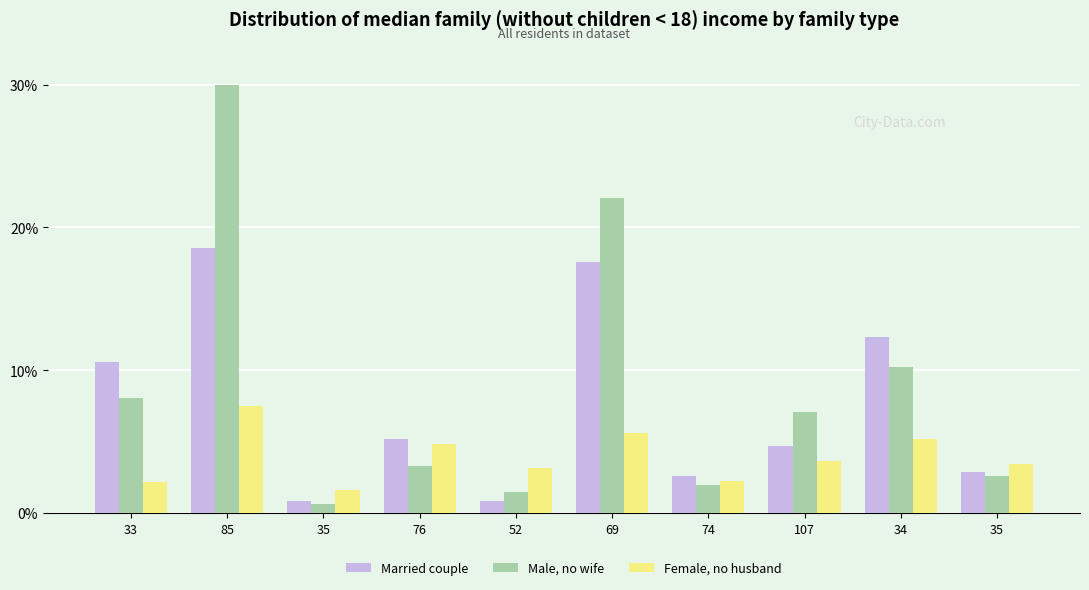

Reading right to left, extract all data points from this chart.

Married couple: 2.9	12.3	4.7	2.6	17.6	0.9	5.2	0.8	18.6	10.6
Male, no wife: 2.6	10.2	7.1	2.0	22.1	1.5	3.3	0.6	30.0	8.0
Female, no husband: 3.5	5.2	3.7	2.2	5.6	3.1	4.8	1.6	7.5	2.2